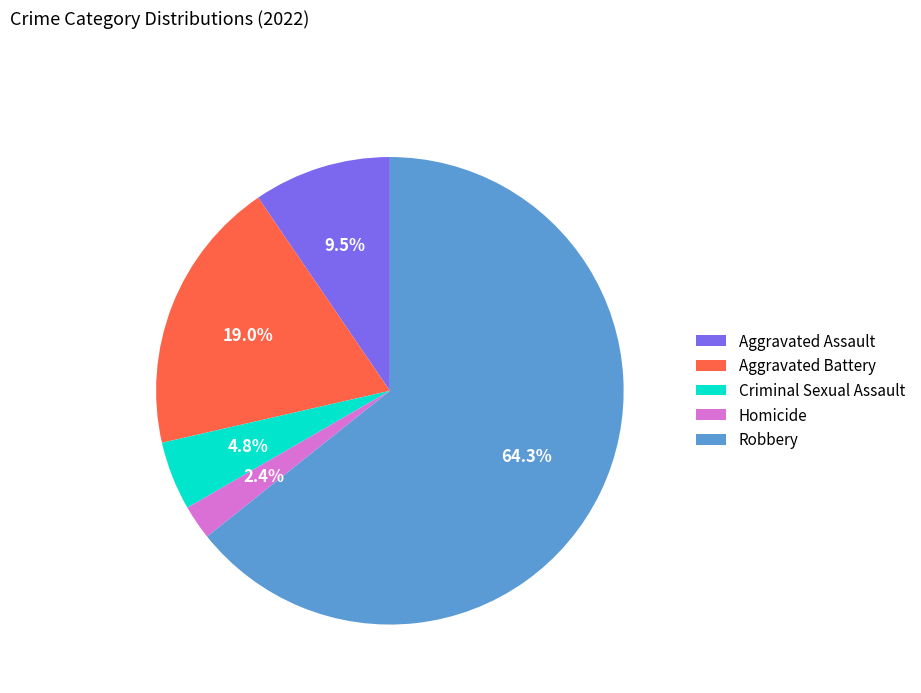

What percentage do Homicide and Aggravated Battery together represent?

21.4%